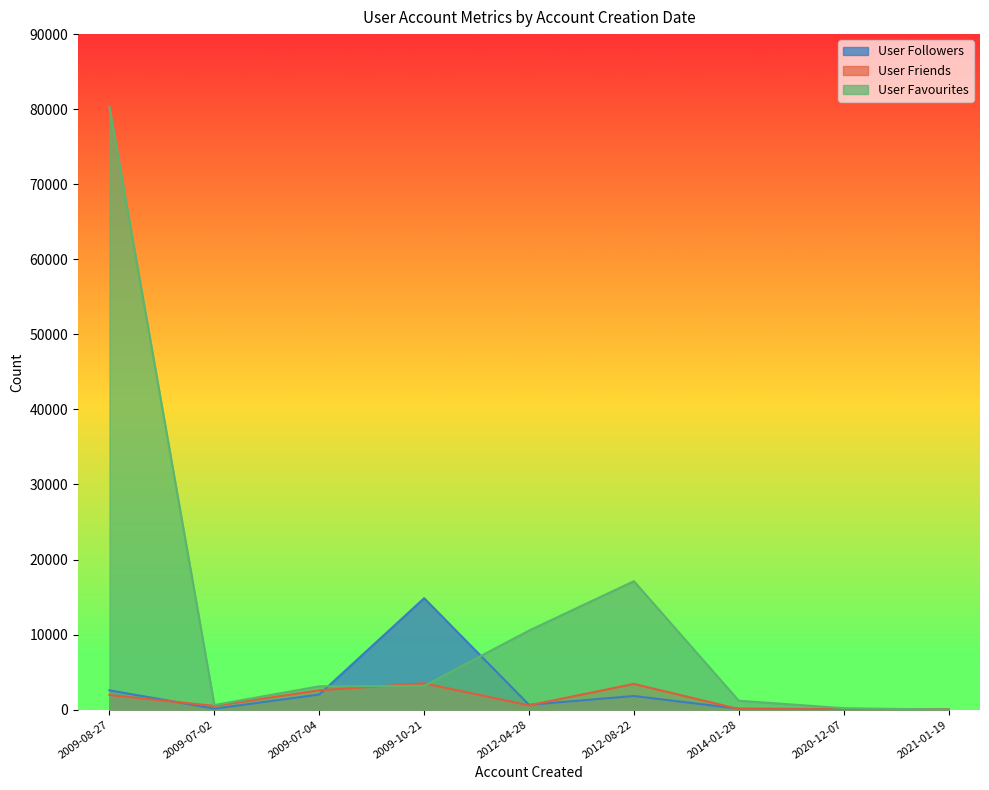

What is the spread (max minus min) of values at 2012-08-22?

15296